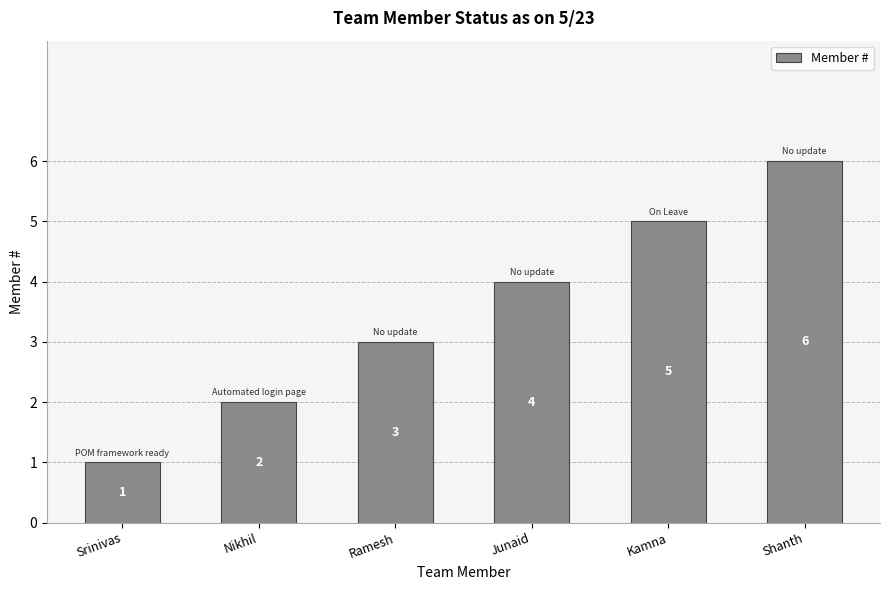

True or false: the data shows 2 at Nikhil.

True